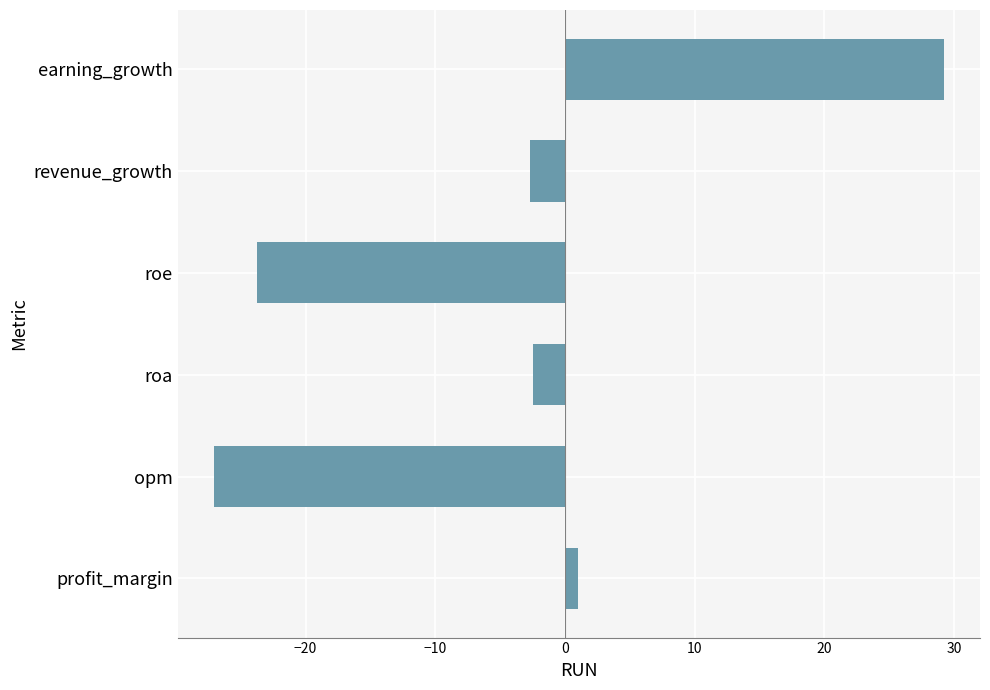

Is it true that the value at opm is -14.4?

False